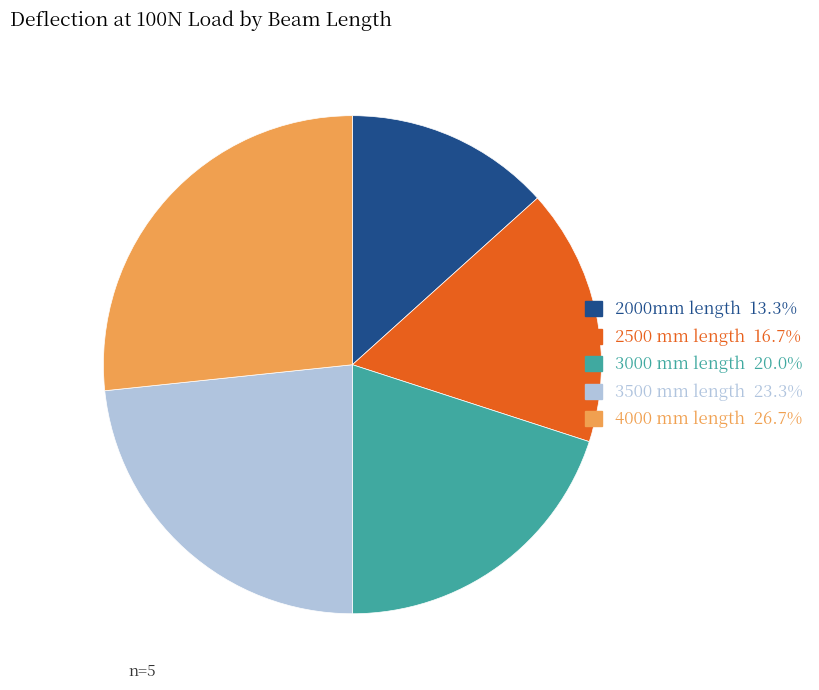

Between 2500 mm length and 2000mm length, which is larger?

2500 mm length